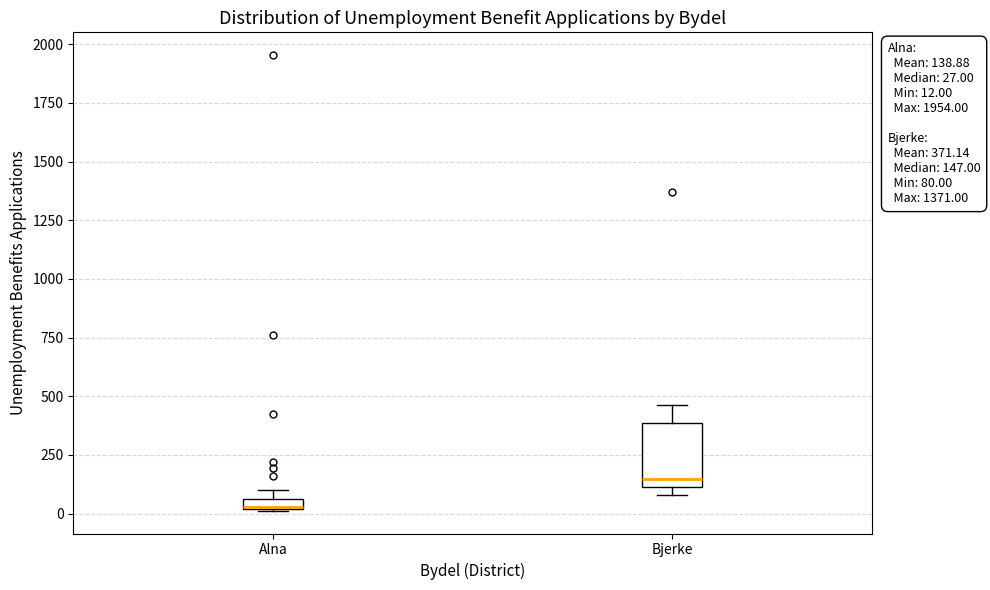

Which box is the tallest, from its lower edge to its upper edge?

Bjerke